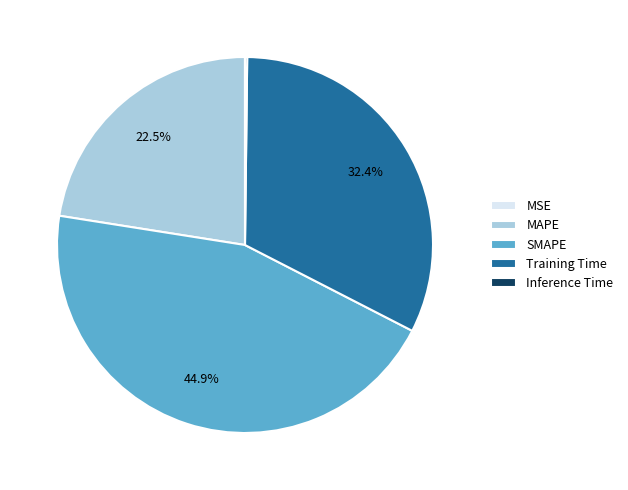

What is the largest slice in the pie chart?

SMAPE